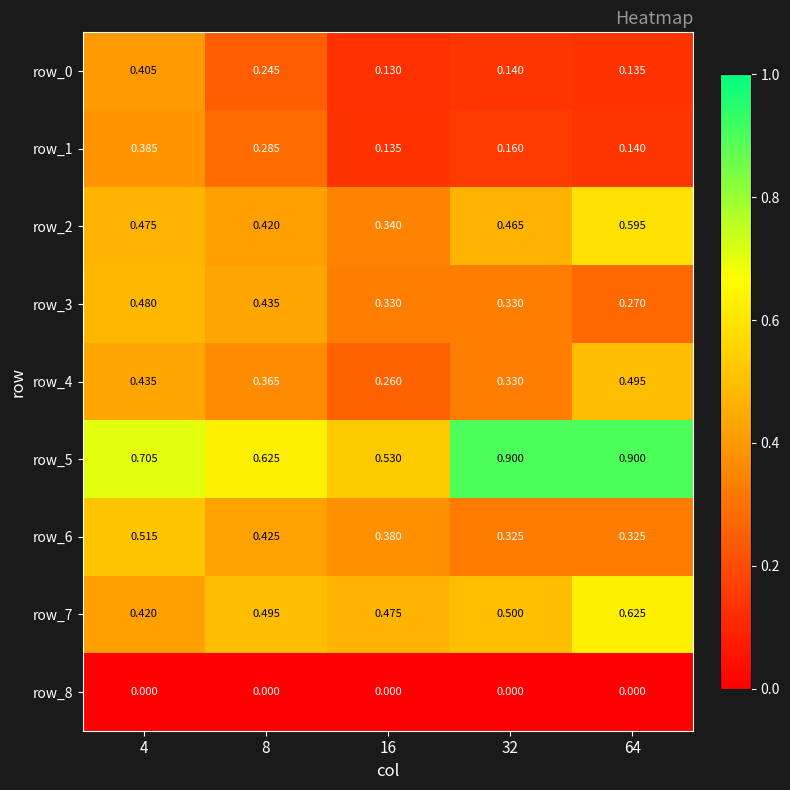

At how many categories does at least one series exceed 0?

5